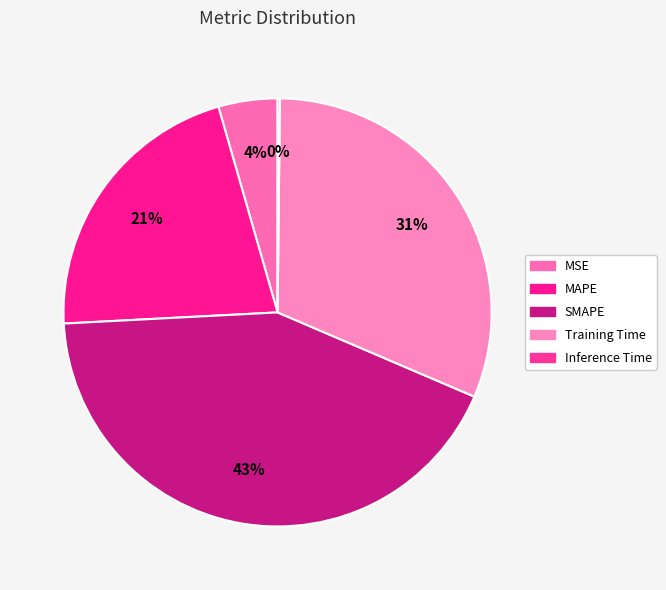

The MSE slice represents 4% of the pie. True or false?

True